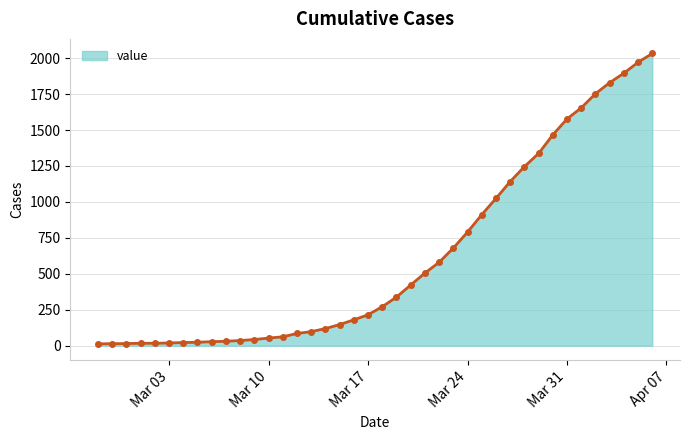

What is the sum of all values?

24657